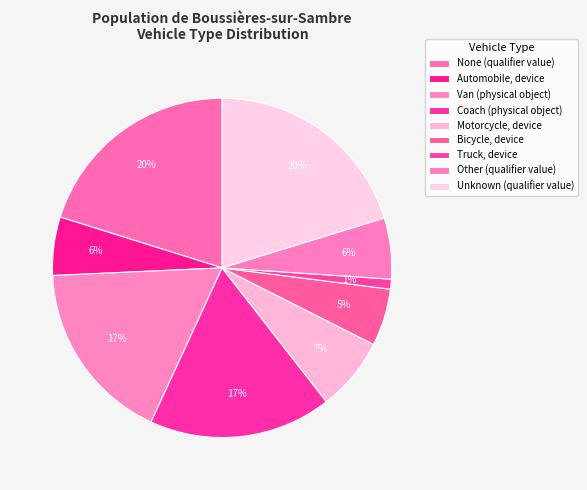

To the nearest percent, what is the combined percentage of Unknown (qualifier value) and Truck, device?

21%